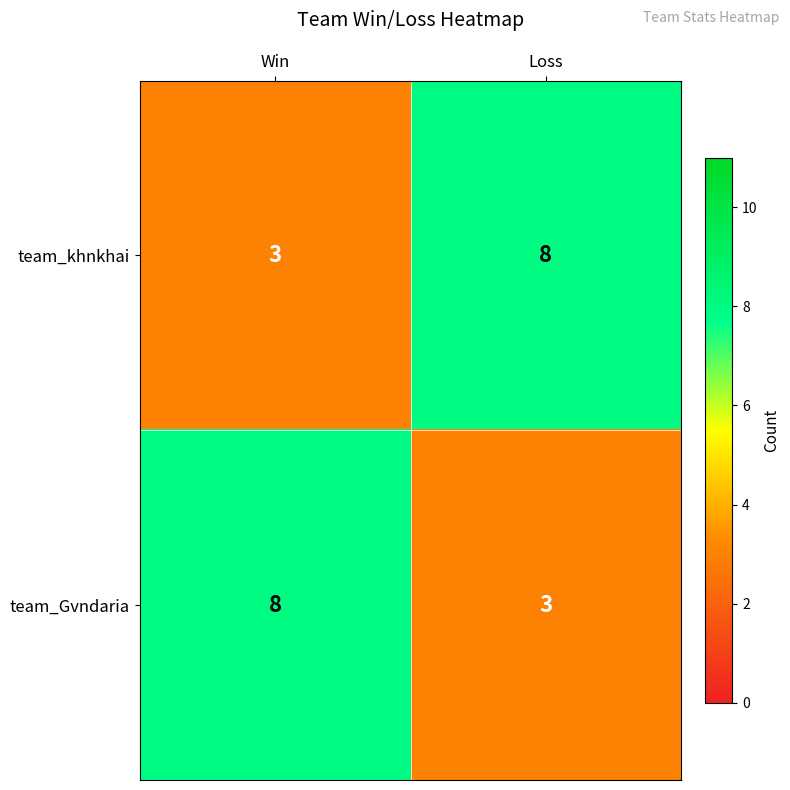

Is it true that team_khnkhai equals 8 at Loss?

True